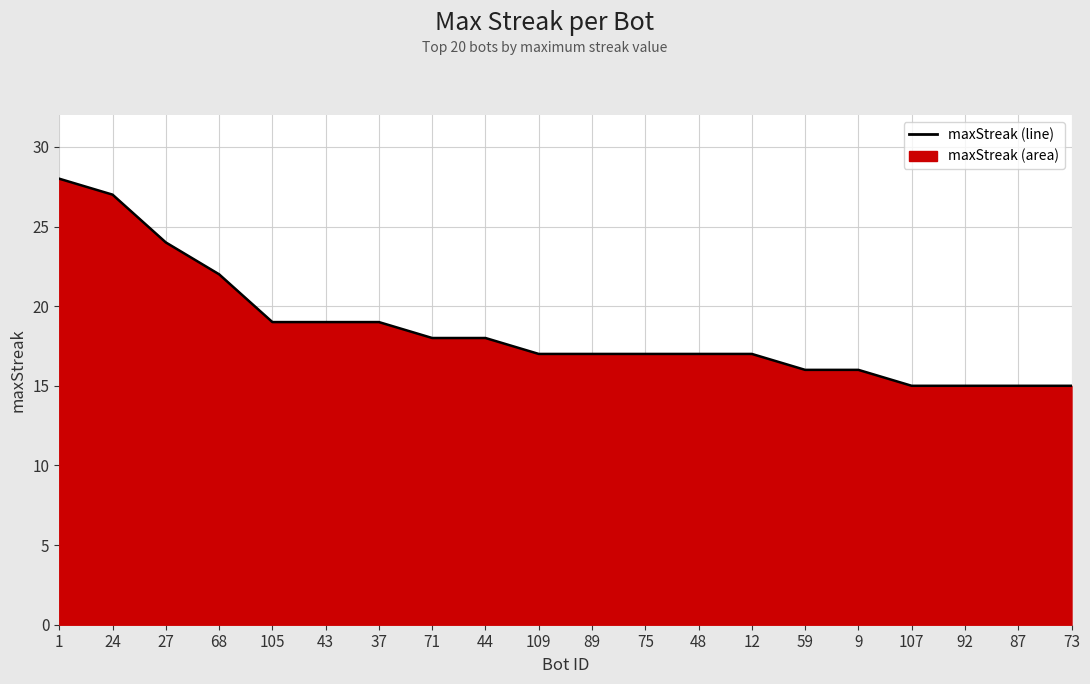

Where is the data nearest to the value 21?

68